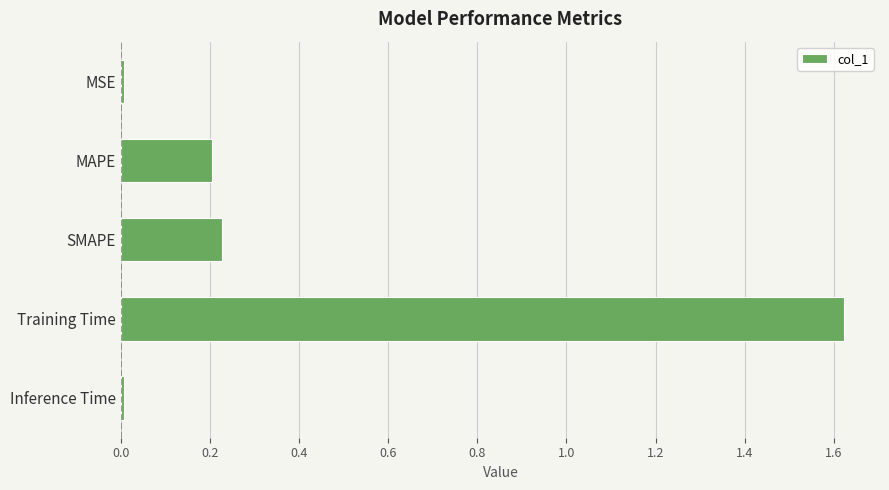

What is the change in value from SMAPE to Training Time?

+1.4